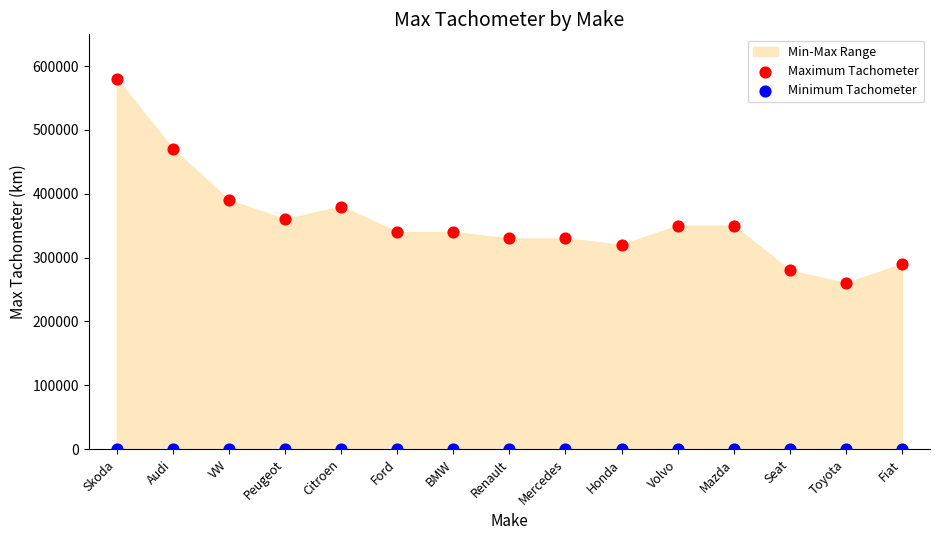

In the Maximum Tachometer series, what Y value is closest to 420000?

390000